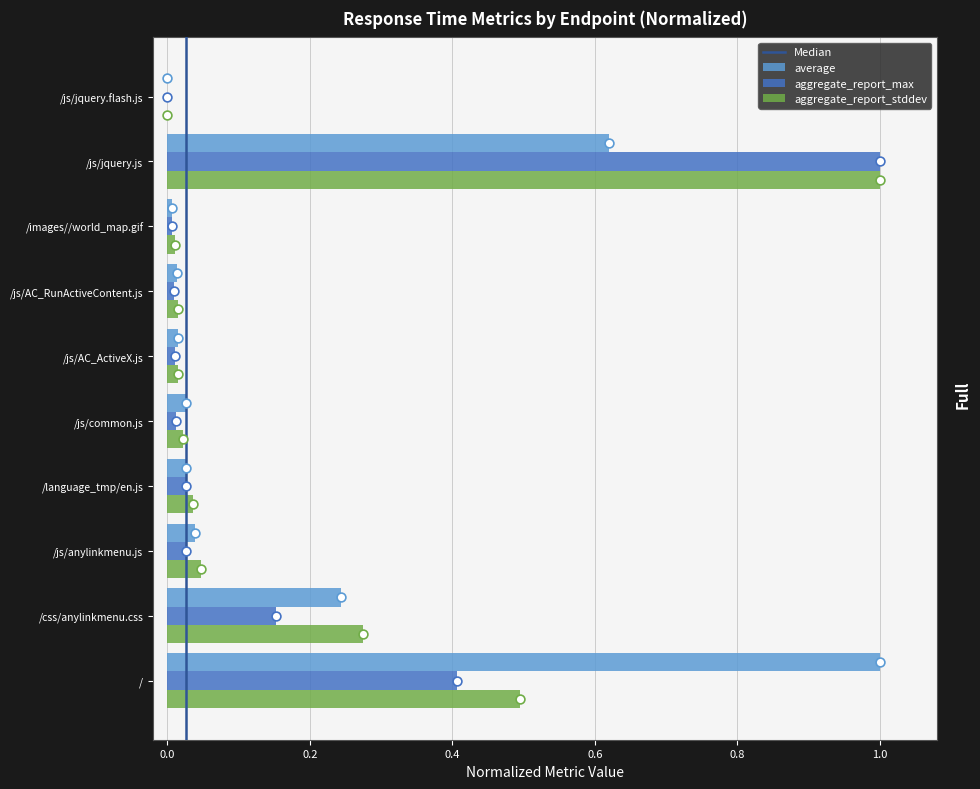

What value does the aggregate_report_stddev series have at /?

0.5